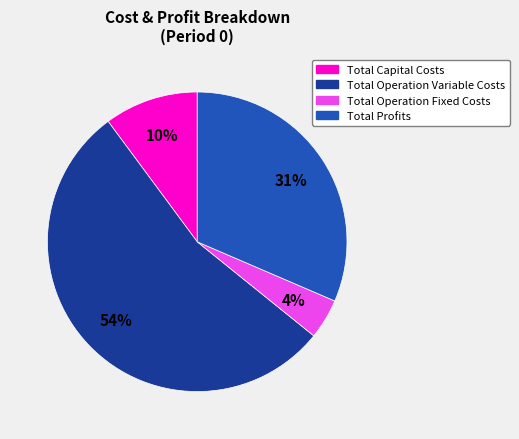

To the nearest percent, what is the difference between the Total Operation Fixed Costs and Total Capital Costs slice percentages?

6%